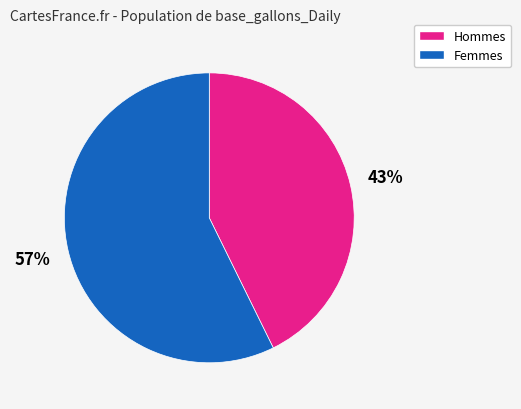

To the nearest percent, what is the average slice percentage?

50%